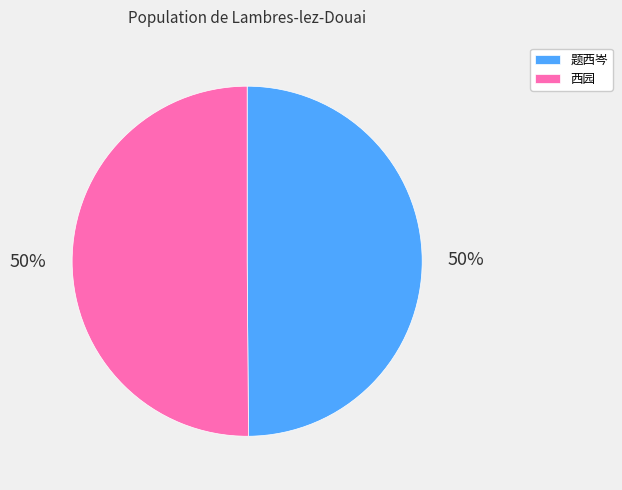

Combined, do 题西岑 and 西园 account for over 50%?

Yes